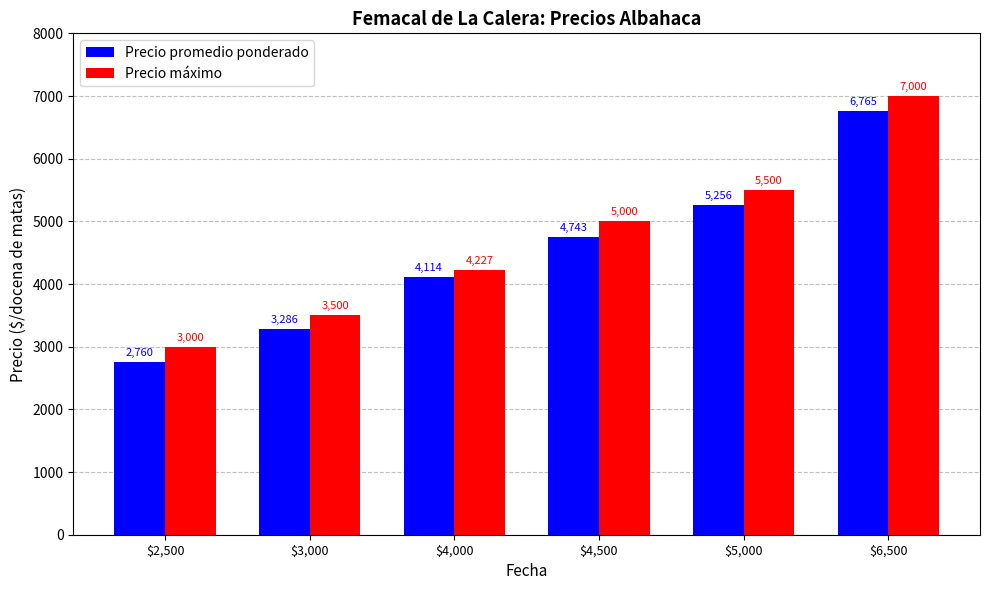

Rank the series by their average value, from lowest to highest.

Precio promedio ponderado, Precio máximo